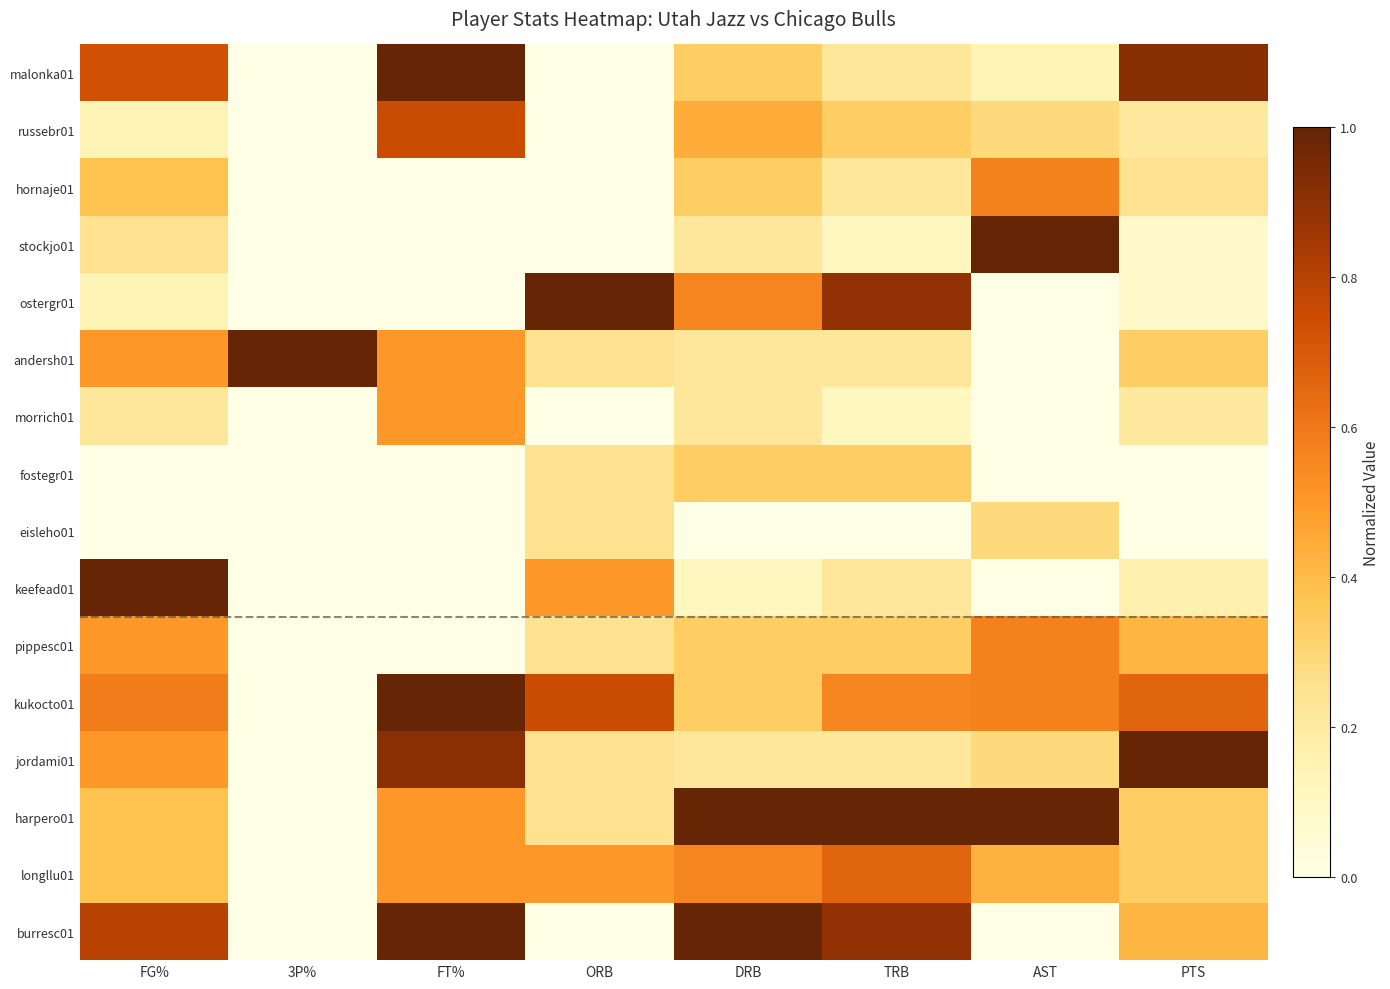

Reading left to right, what are all the values shown in this chart?

malonka01: FG%=0.7	3P%=0.0	FT%=1.0	ORB=0.0	DRB=0.3	TRB=0.2	AST=0.1	PTS=0.9
russebr01: FG%=0.1	3P%=0.0	FT%=0.8	ORB=0.0	DRB=0.4	TRB=0.3	AST=0.3	PTS=0.2
hornaje01: FG%=0.4	3P%=0.0	FT%=0.0	ORB=0.0	DRB=0.3	TRB=0.2	AST=0.6	PTS=0.2
stockjo01: FG%=0.2	3P%=0.0	FT%=0.0	ORB=0.0	DRB=0.2	TRB=0.1	AST=1.0	PTS=0.1
ostergr01: FG%=0.1	3P%=0.0	FT%=0.0	ORB=1.0	DRB=0.6	TRB=0.9	AST=0.0	PTS=0.1
andersh01: FG%=0.5	3P%=1.0	FT%=0.5	ORB=0.2	DRB=0.2	TRB=0.2	AST=0.0	PTS=0.3
morrich01: FG%=0.2	3P%=0.0	FT%=0.5	ORB=0.0	DRB=0.2	TRB=0.1	AST=0.0	PTS=0.2
fostegr01: FG%=0.0	3P%=0.0	FT%=0.0	ORB=0.2	DRB=0.3	TRB=0.3	AST=0.0	PTS=0.0
eisleho01: FG%=0.0	3P%=0.0	FT%=0.0	ORB=0.2	DRB=0.0	TRB=0.0	AST=0.3	PTS=0.0
keefead01: FG%=1.0	3P%=0.0	FT%=0.0	ORB=0.5	DRB=0.1	TRB=0.2	AST=0.0	PTS=0.2
pippesc01: FG%=0.5	3P%=0.0	FT%=0.0	ORB=0.2	DRB=0.3	TRB=0.3	AST=0.6	PTS=0.4
kukocto01: FG%=0.6	3P%=0.0	FT%=1.0	ORB=0.8	DRB=0.3	TRB=0.6	AST=0.6	PTS=0.7
jordami01: FG%=0.5	3P%=0.0	FT%=0.9	ORB=0.2	DRB=0.2	TRB=0.2	AST=0.3	PTS=1.0
harpero01: FG%=0.4	3P%=0.0	FT%=0.5	ORB=0.2	DRB=1.0	TRB=1.0	AST=1.0	PTS=0.3
longllu01: FG%=0.4	3P%=0.0	FT%=0.5	ORB=0.5	DRB=0.6	TRB=0.7	AST=0.4	PTS=0.3
burresc01: FG%=0.8	3P%=0.0	FT%=1.0	ORB=0.0	DRB=1.0	TRB=0.9	AST=0.0	PTS=0.4